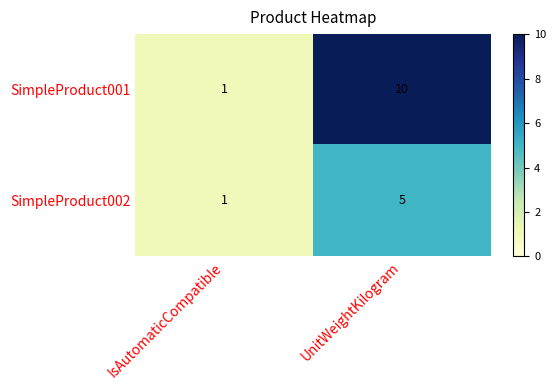

What is the difference between the SimpleProduct002 values at IsAutomaticCompatible and UnitWeightKilogram?

4